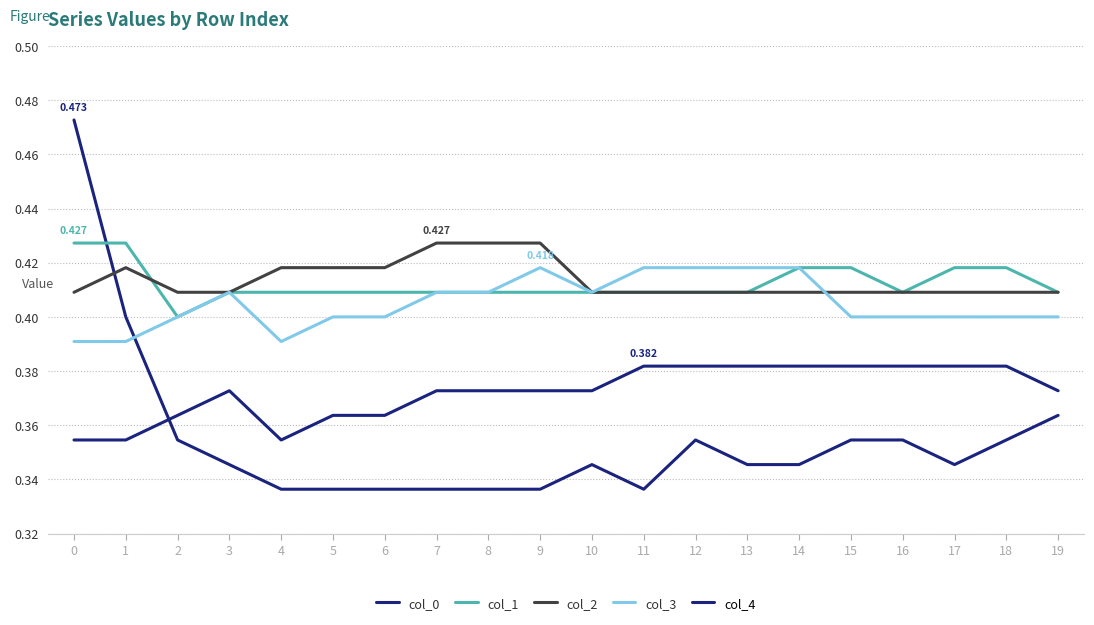

Rank the categories by col_2 value from lowest to highest.

0, 2, 3, 10, 11, 12, 13, 14, 15, 16, 17, 18, 19, 1, 4, 5, 6, 7, 8, 9